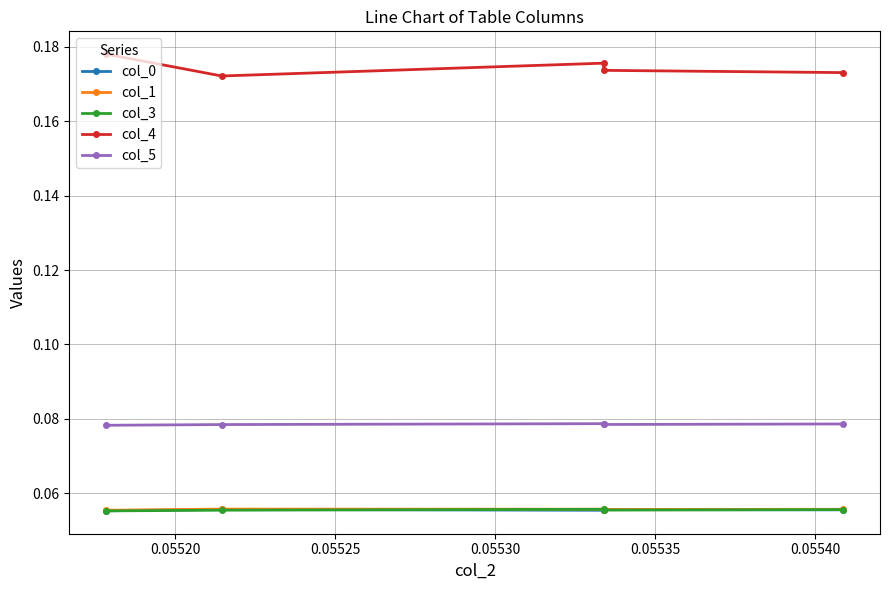

Which category has the highest value in the col_0 series?

0.05530